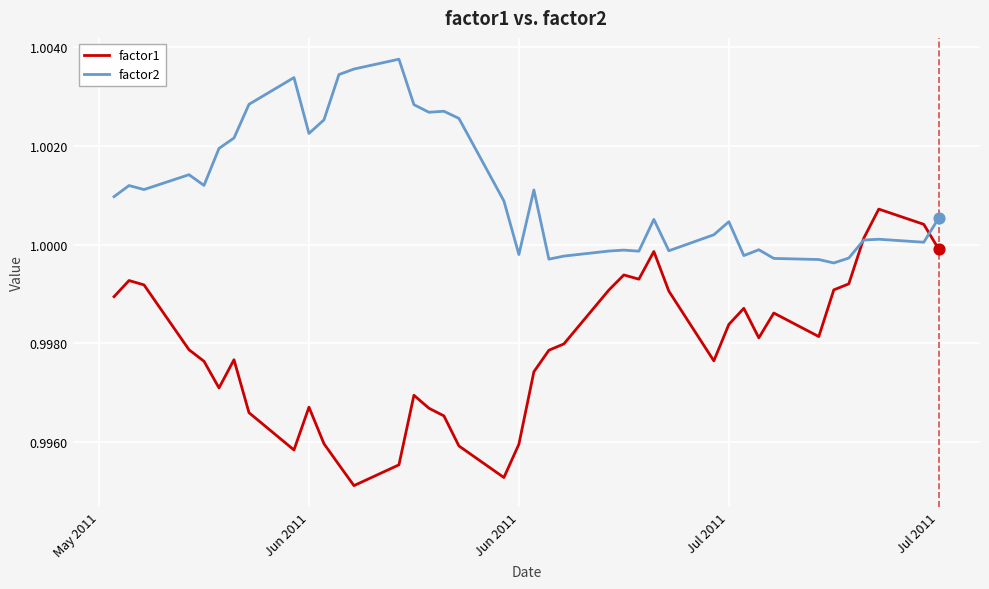

Which series has the widest spread of values?

factor1